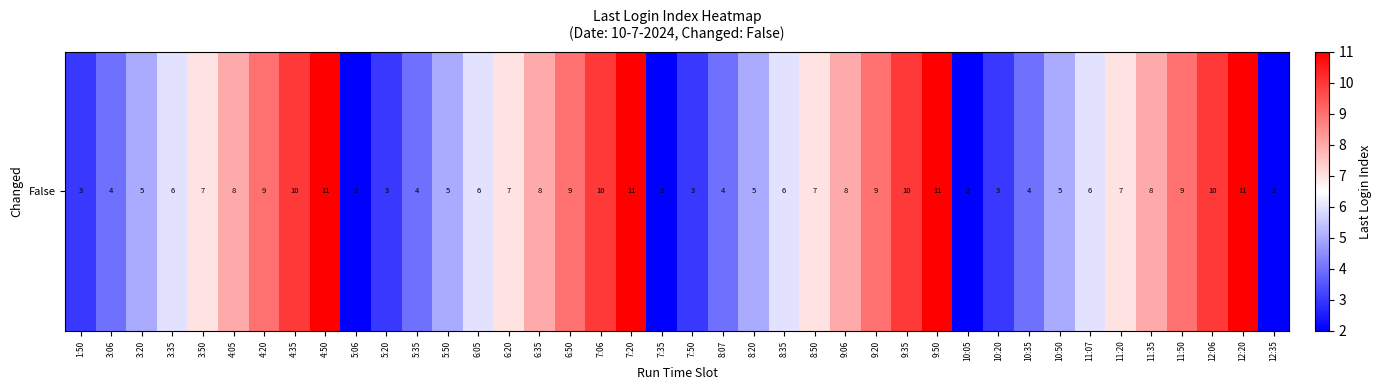

What is the change in value from 6:35 to 11:07?

-2